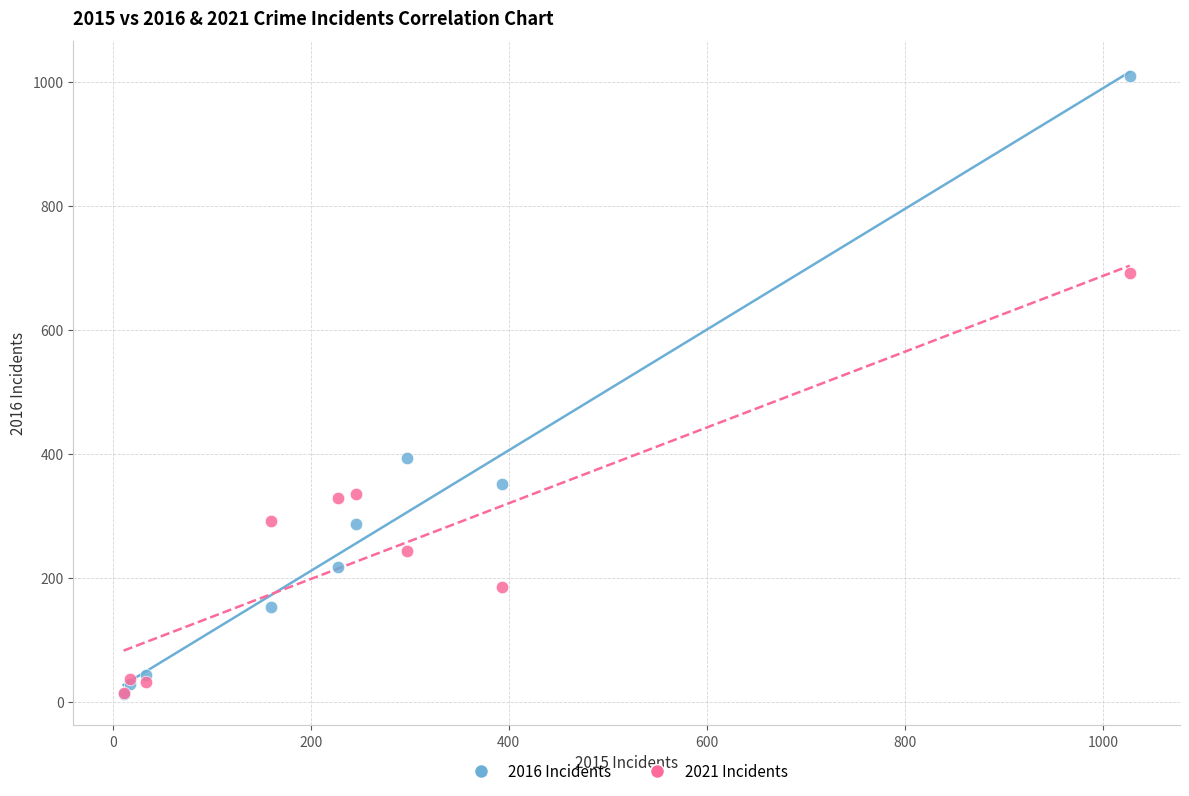

Across all series, what Y value is closest to 511?

394